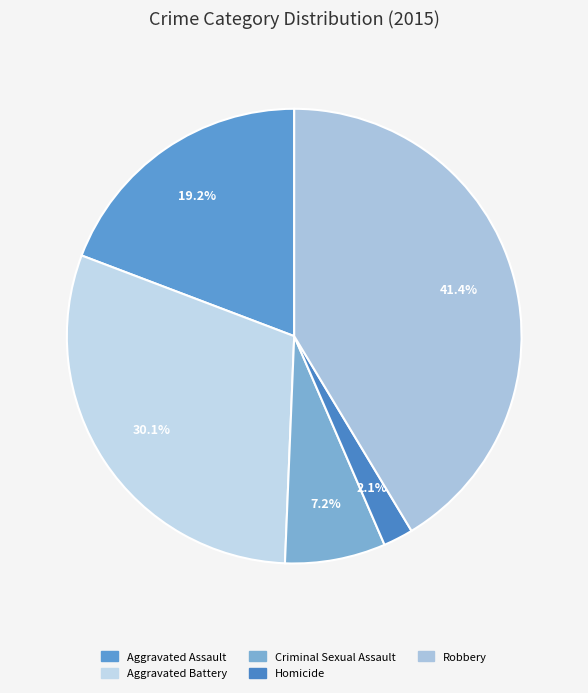

What percentage do Aggravated Assault and Homicide together represent?

21.4%